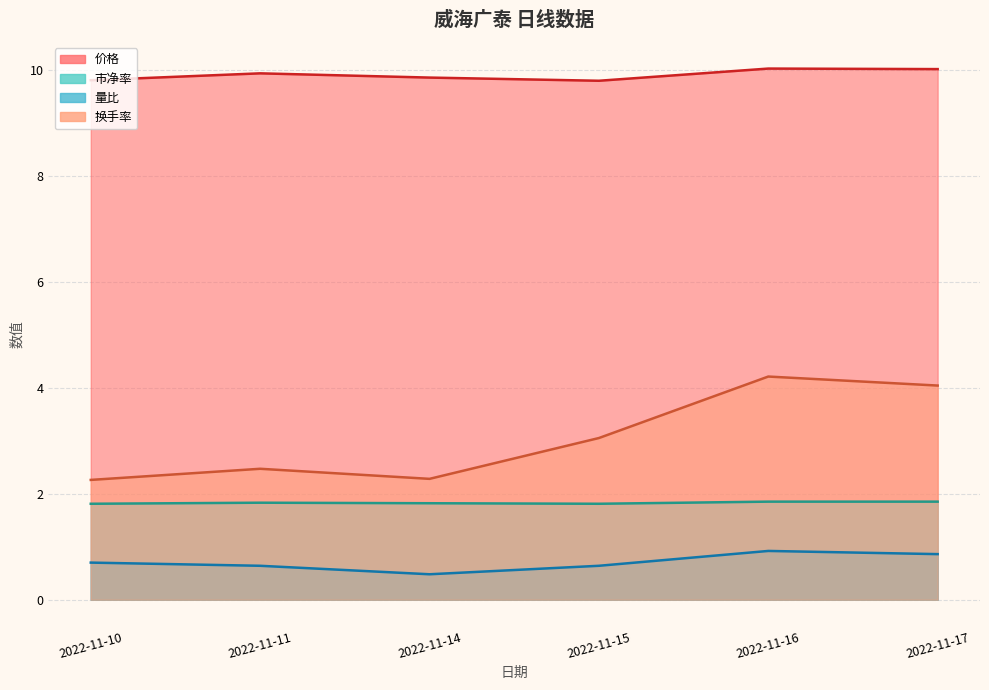

What is the maximum value shown in the chart?

10.0